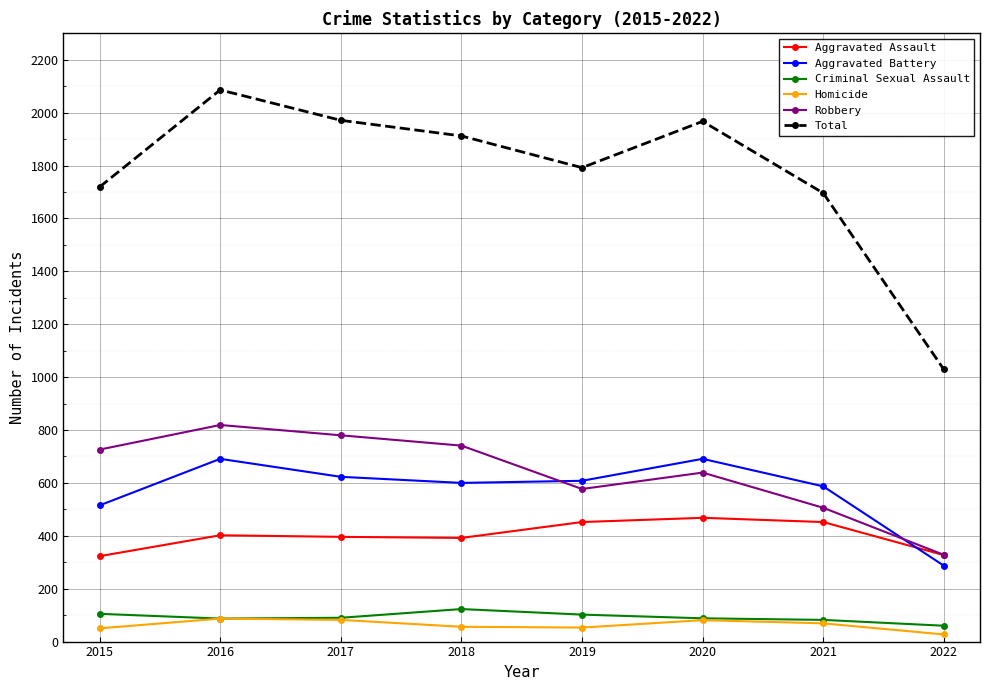

What is the maximum value shown in the chart?

2086